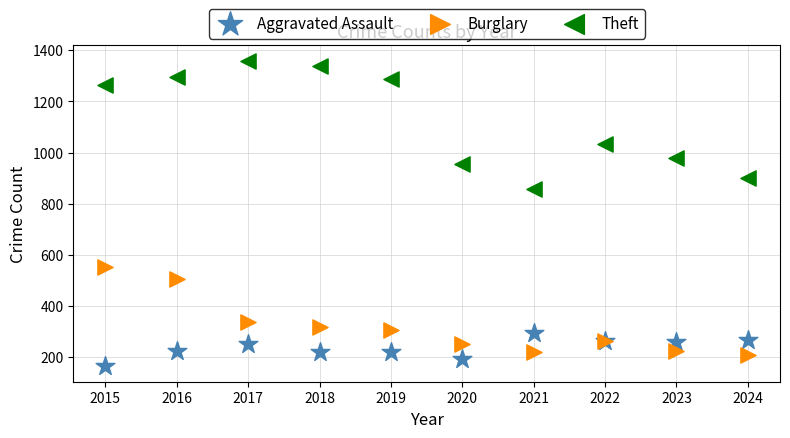

Which series contains the highest Y value?

Theft